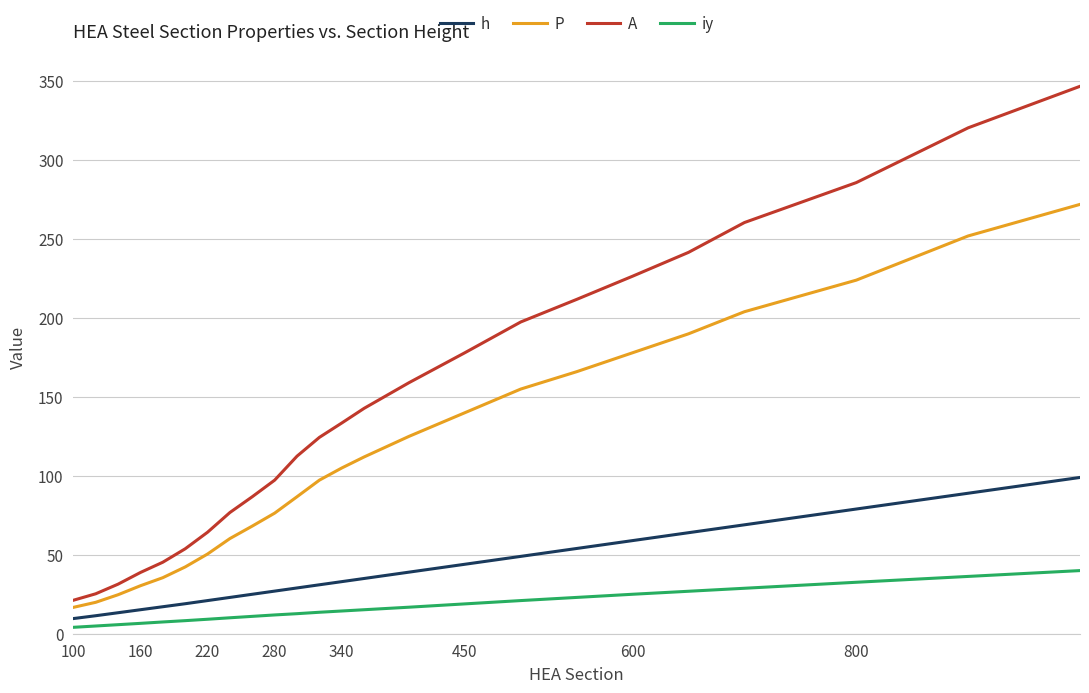

What is the greatest value displayed?

346.8